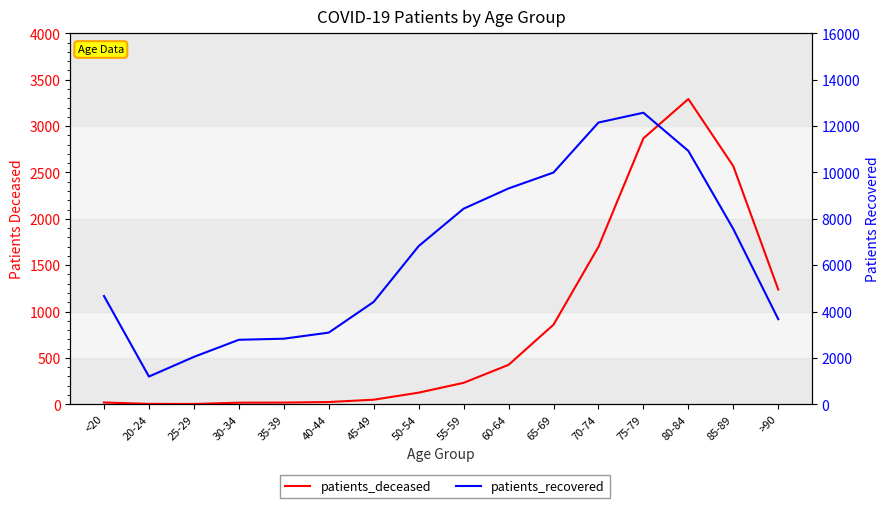

What is the difference between the maximum and minimum values in the patients_deceased series?

3289